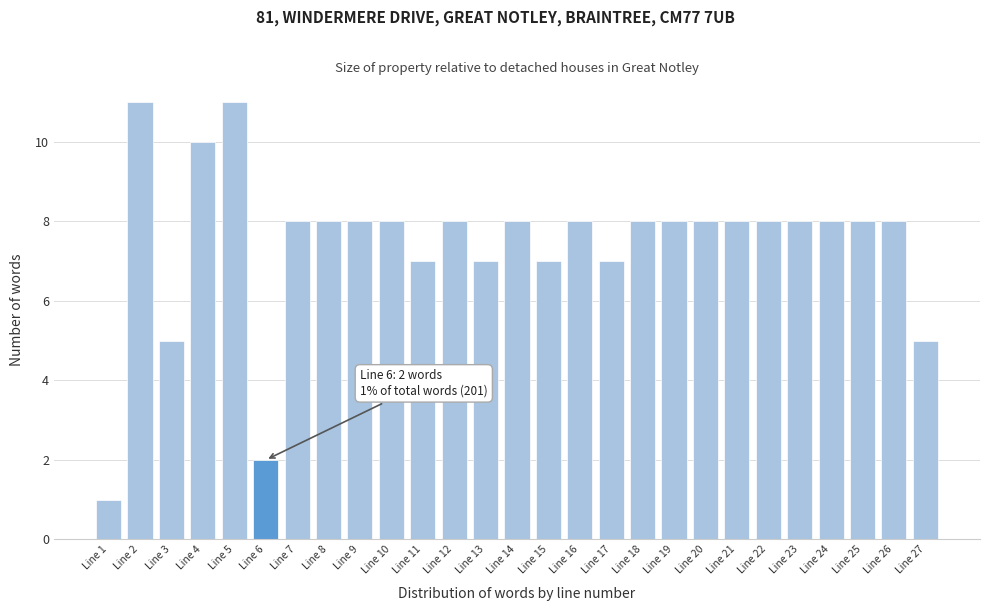

Reading left to right, extract all data points from this chart.

Line 1=1	Line 2=11	Line 3=5	Line 4=10	Line 5=11	Line 6=2	Line 7=8	Line 8=8	Line 9=8	Line 10=8	Line 11=7	Line 12=8	Line 13=7	Line 14=8	Line 15=7	Line 16=8	Line 17=7	Line 18=8	Line 19=8	Line 20=8	Line 21=8	Line 22=8	Line 23=8	Line 24=8	Line 25=8	Line 26=8	Line 27=5